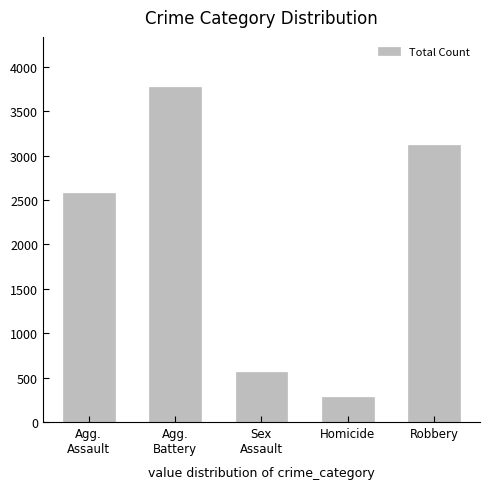

Reading right to left, what are all the values shown in this chart?

3116	281	559	3772	2578